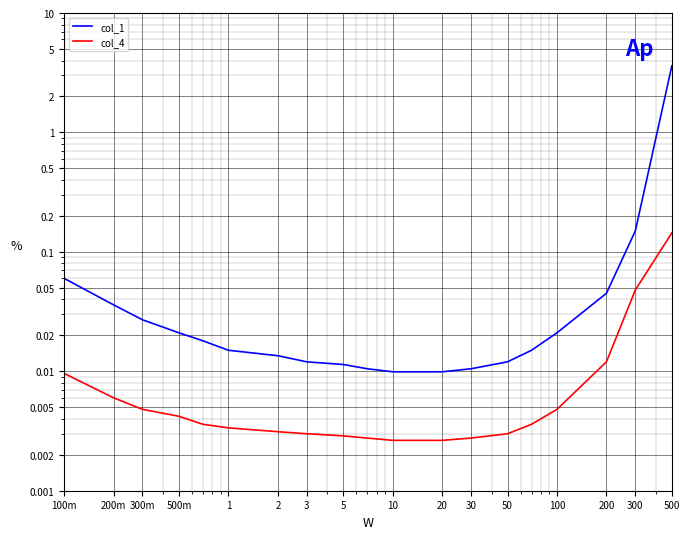

Which series has the largest range (max minus min)?

col_1